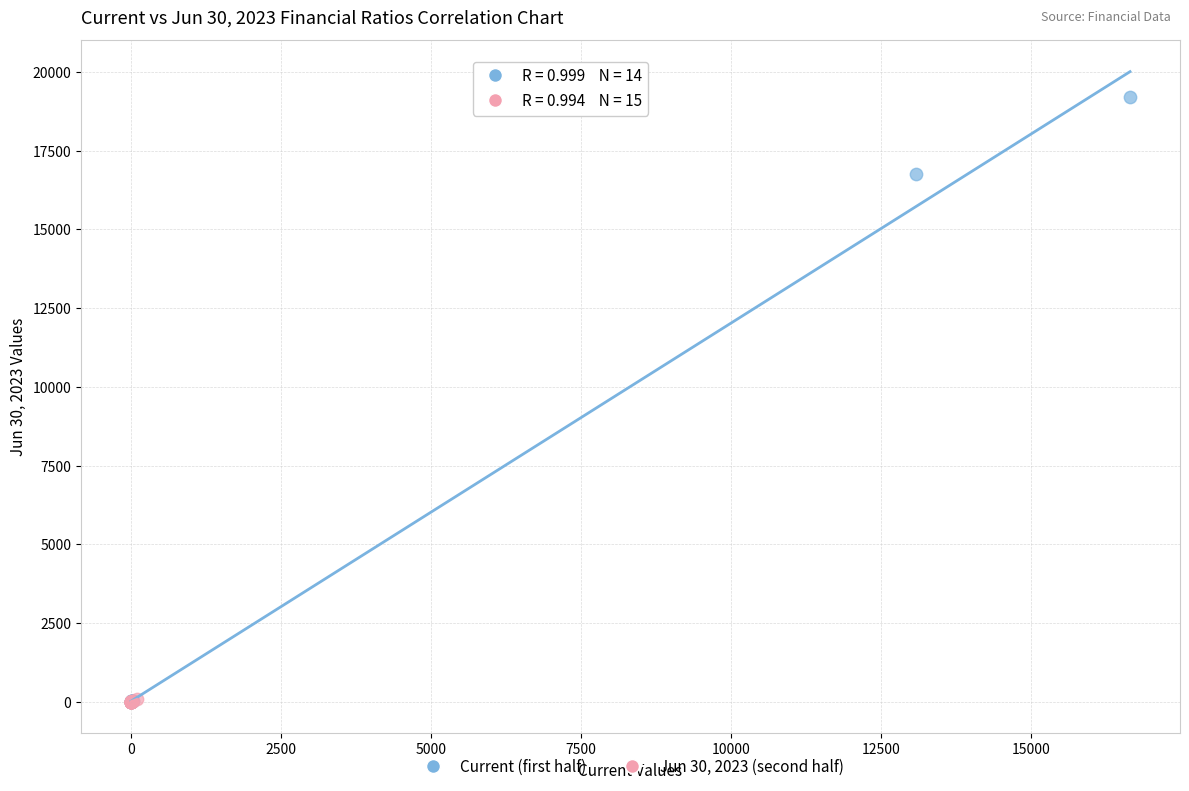

What are all the series names shown in the legend?

Current (first half), Jun 30, 2023 (second half)